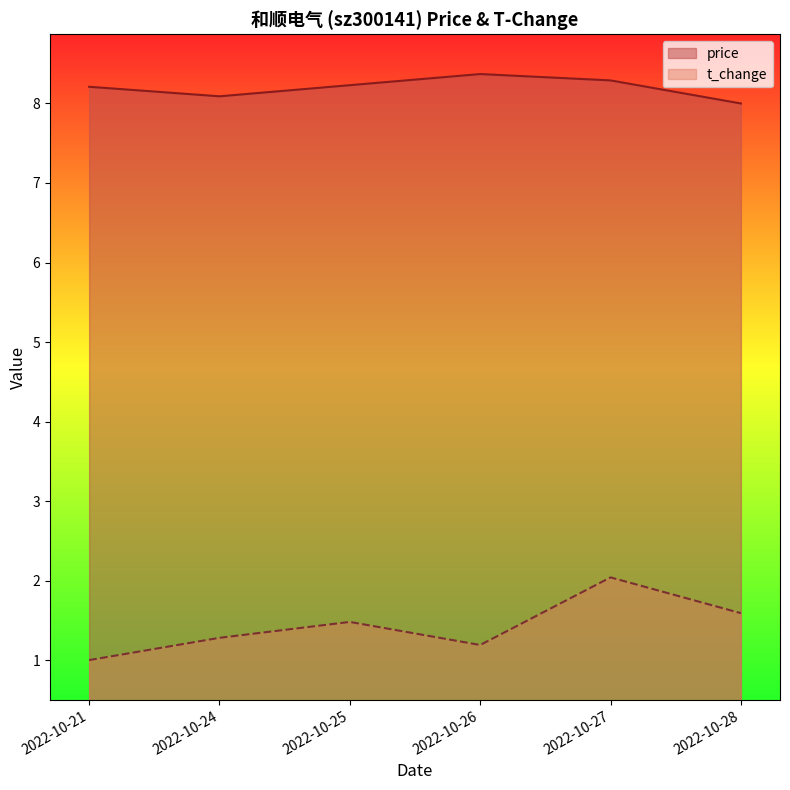

True or false: t_change and price intersect in this chart.

False